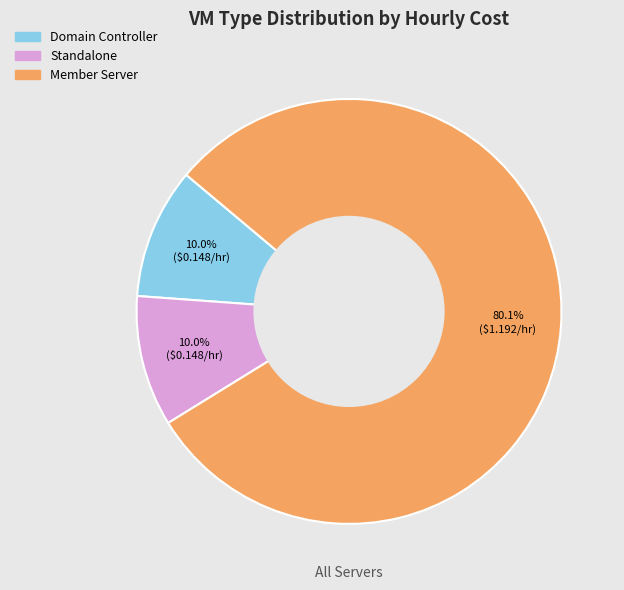

Does Member Server account for over 50% of the chart?

Yes